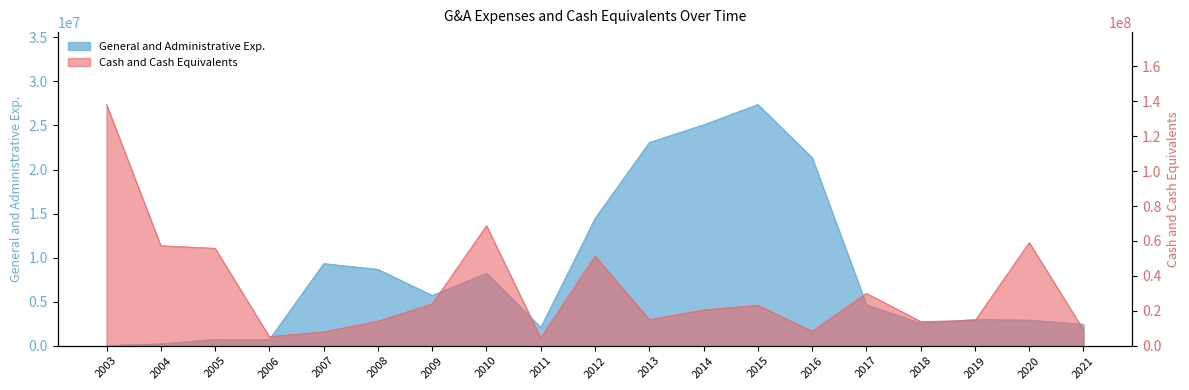

After their last crossing, which series has the higher values: General and Administrative Exp. or Cash and Cash Equivalents?

Cash and Cash Equivalents